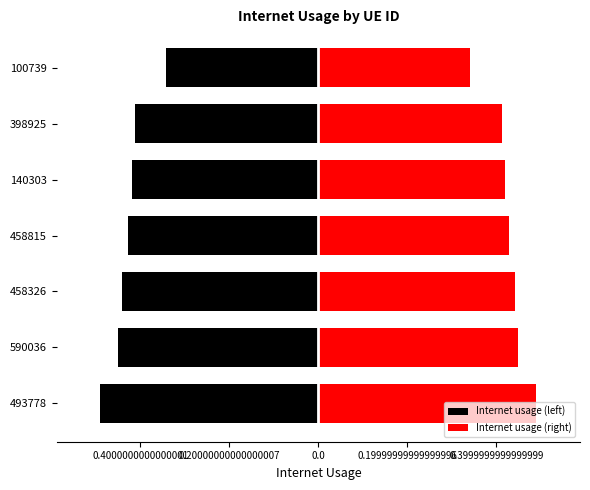

Between 398925 and 458815, which is larger?

398925